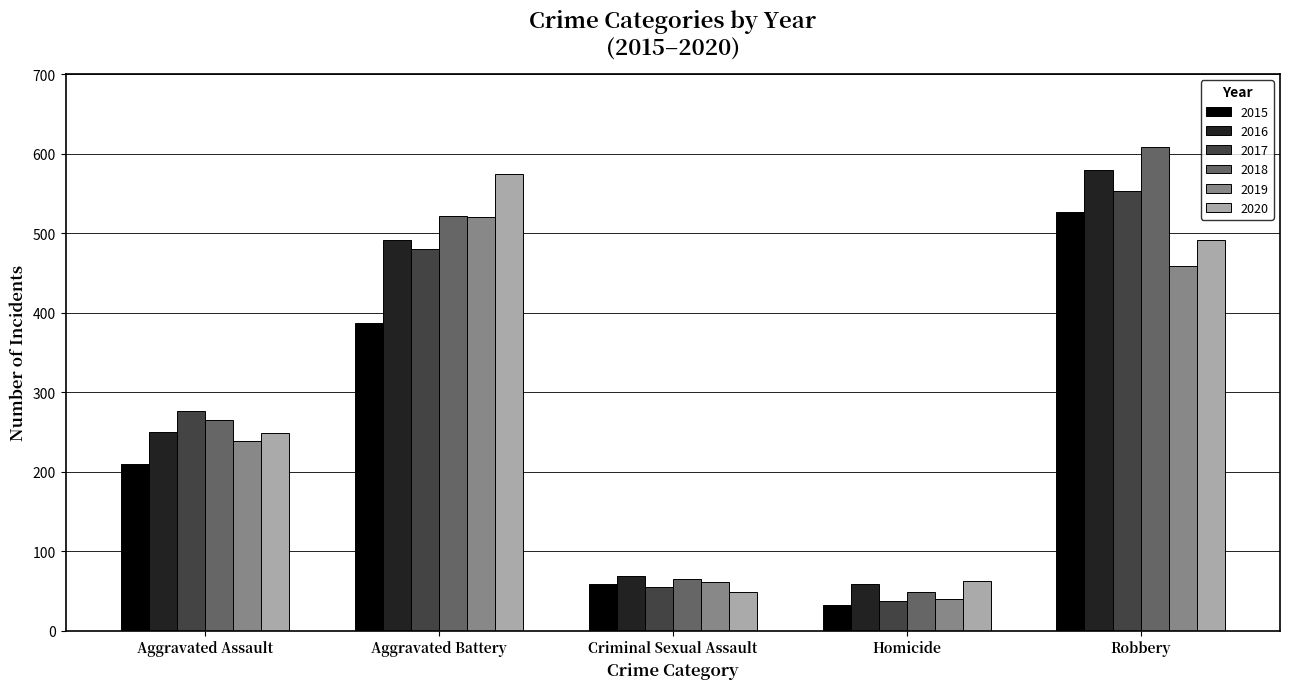

What are all the series names shown in the legend?

2015, 2016, 2017, 2018, 2019, 2020